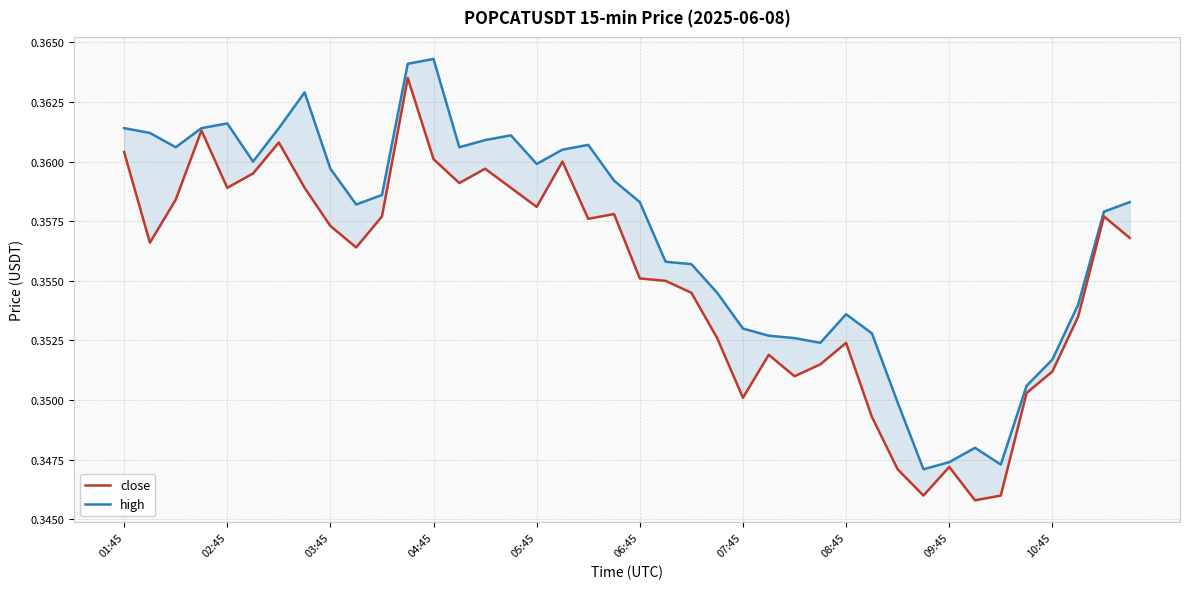

How many high values are between 0 and 1?

40